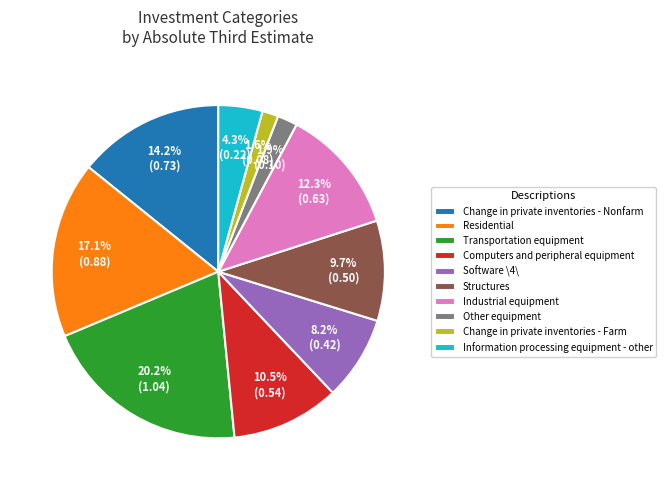

Which slice is the largest?

Transportation equipment